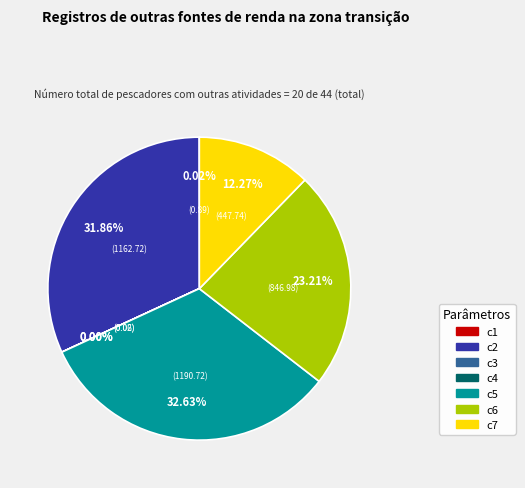

Is the sum of c2 and c7 greater than half?

No